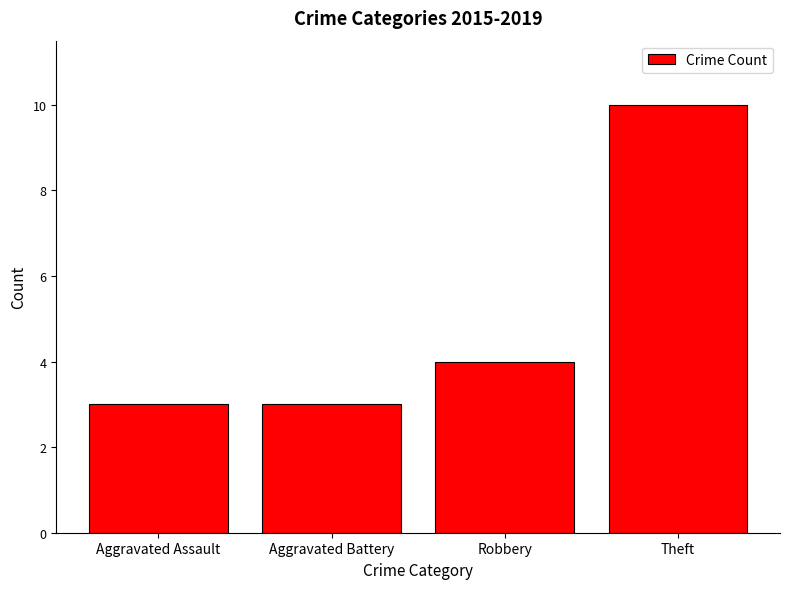

At which label is the value closest to 6?

Robbery